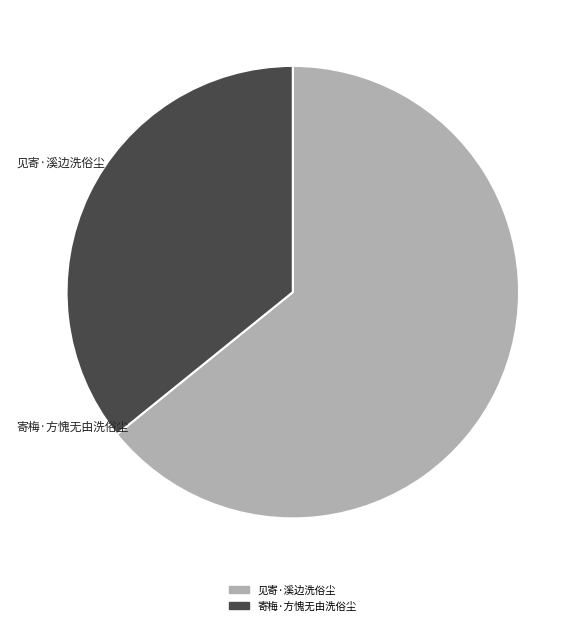

Does 见寄·溪边洗俗尘 account for over 50% of the chart?

Yes